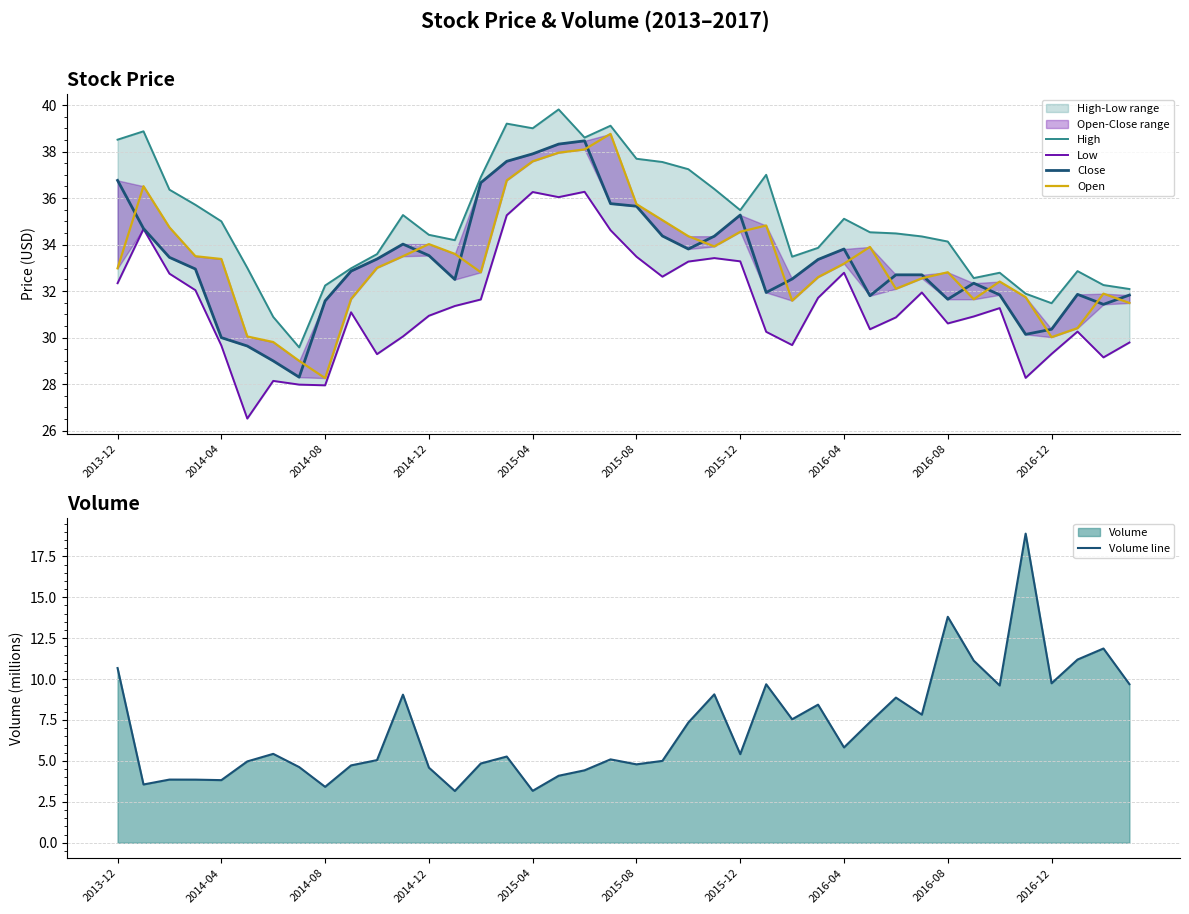

At how many categories does at least one series exceed 32?

36